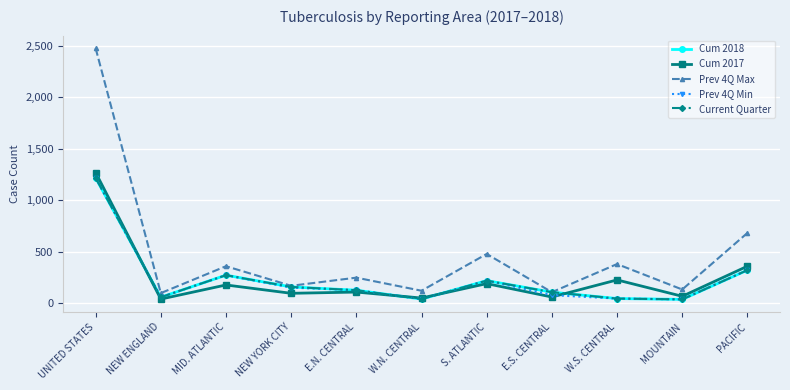

Reading right to left, transcribe all the data shown in this chart.

Cum 2018: 320	36	44	106	218	39	125	157	271	57	1216
Cum 2017: 358	66	225	59	189	49	107	95	176	39	1268
Prev 4Q Max: 681	132	379	106	477	120	247	168	358	97	2475
Prev 4Q Min: 320	36	44	77	218	39	125	150	271	57	1216
Current Quarter: 320	36	44	106	218	39	125	157	271	57	1216